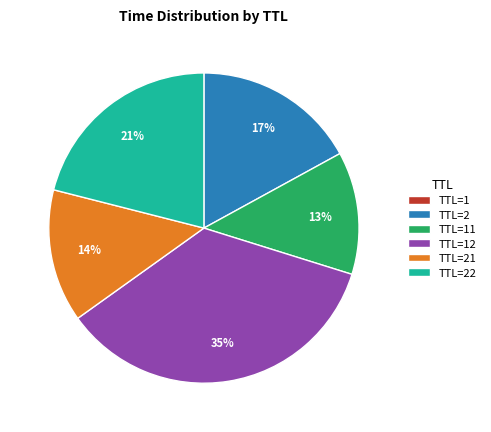

True or false: TTL=2 accounts for 29% of the total.

False